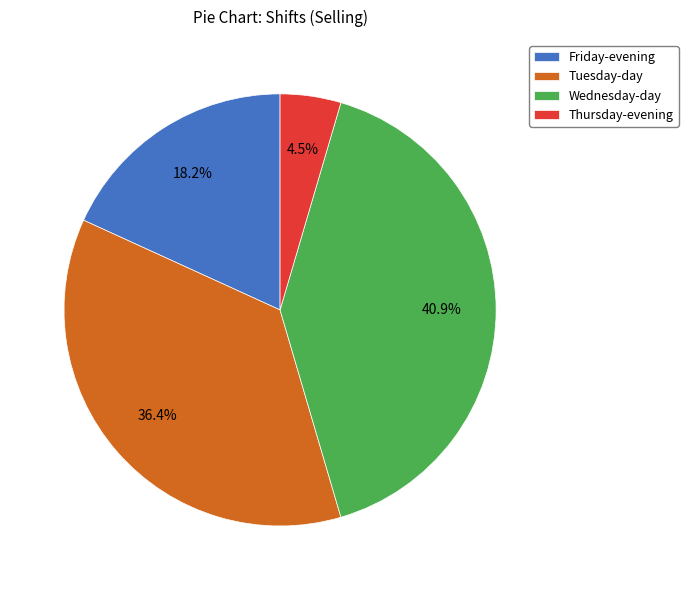

Between Thursday-evening and Wednesday-day, which is larger?

Wednesday-day